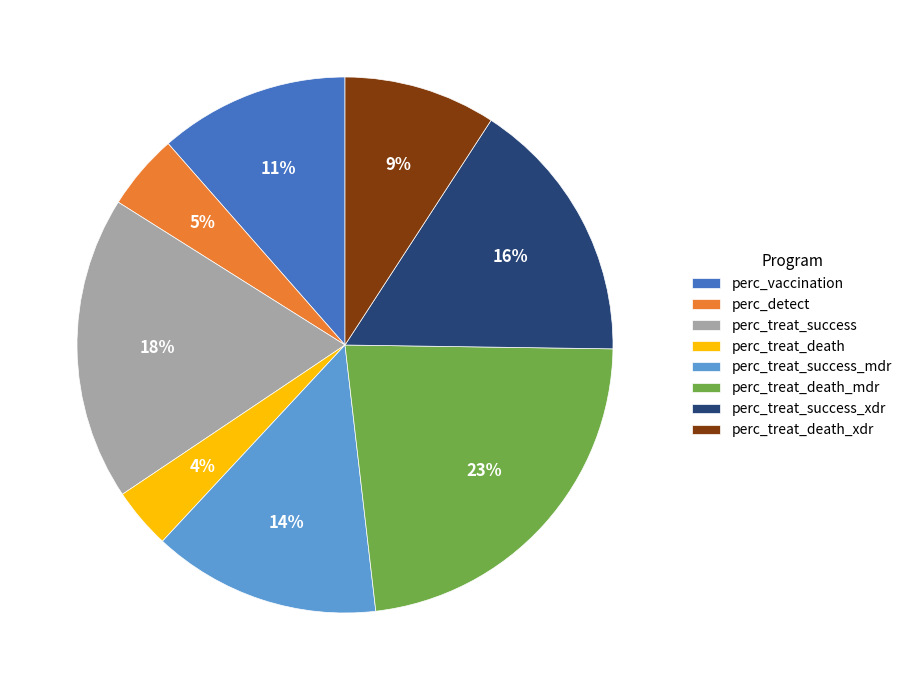

Does perc_treat_death account for over 50% of the chart?

No